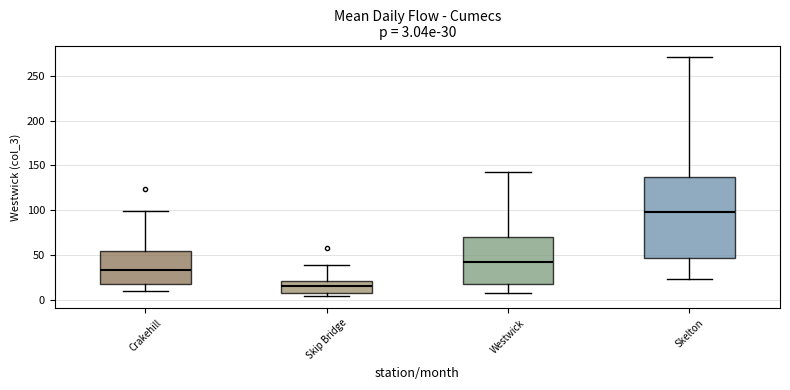

Which box has the lowest median line?

Skip Bridge